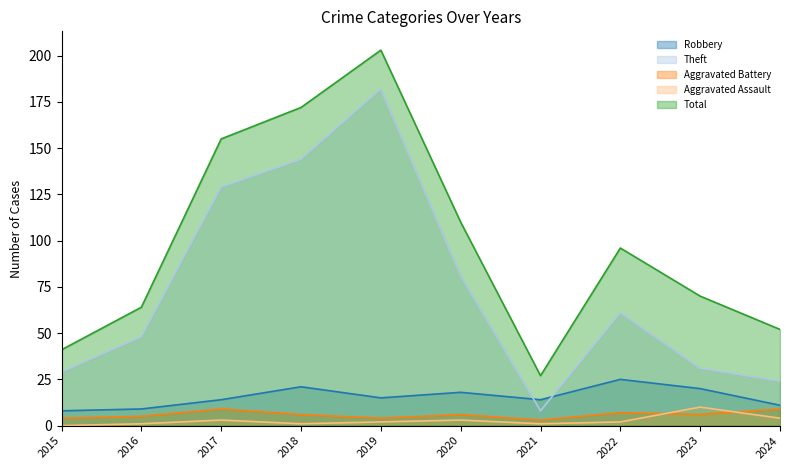

True or false: Total and Aggravated Assault cross at least once.

False